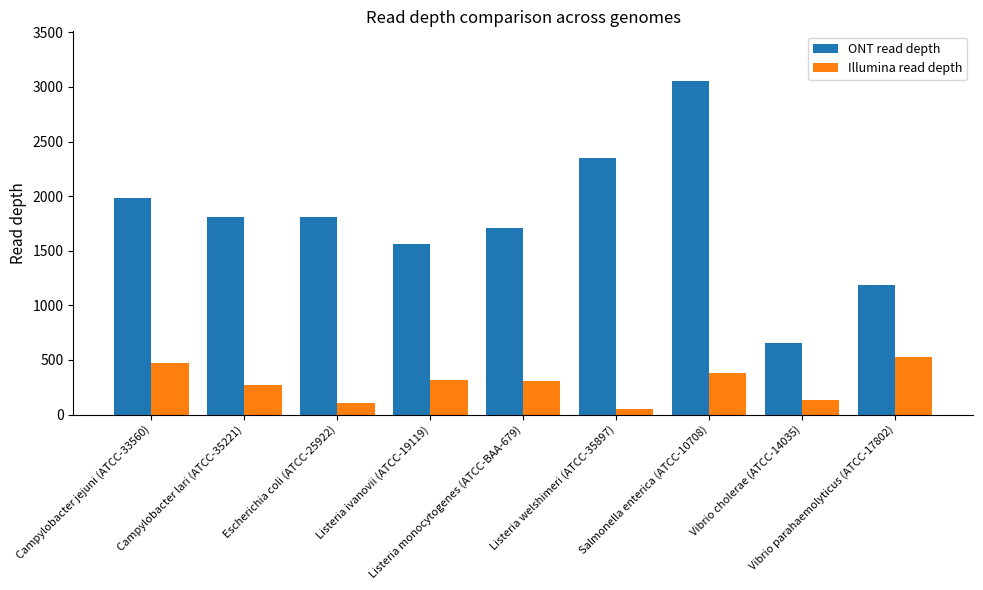

List the series in order of their overall mean, lowest first.

Illumina read depth, ONT read depth